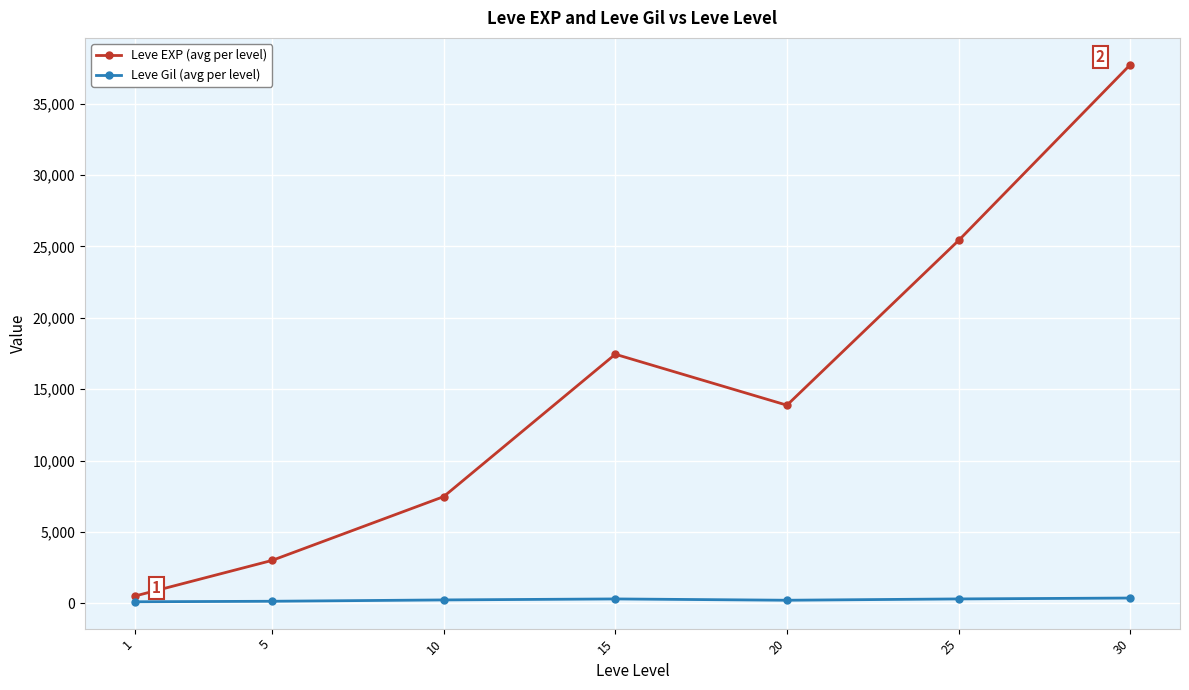

True or false: Leve Gil (avg per level) has a value of 312.7 at 25.

True